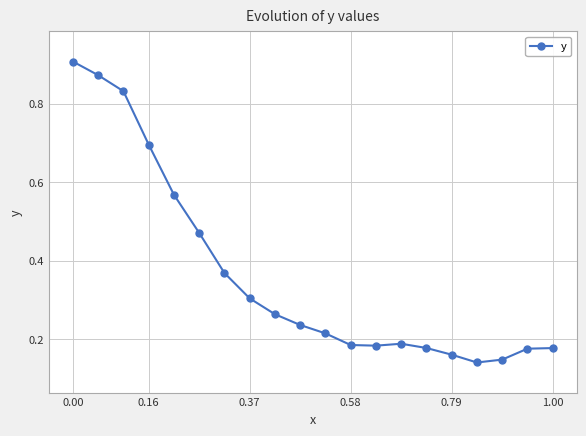

What is the value of the 4th point from the left?

0.7